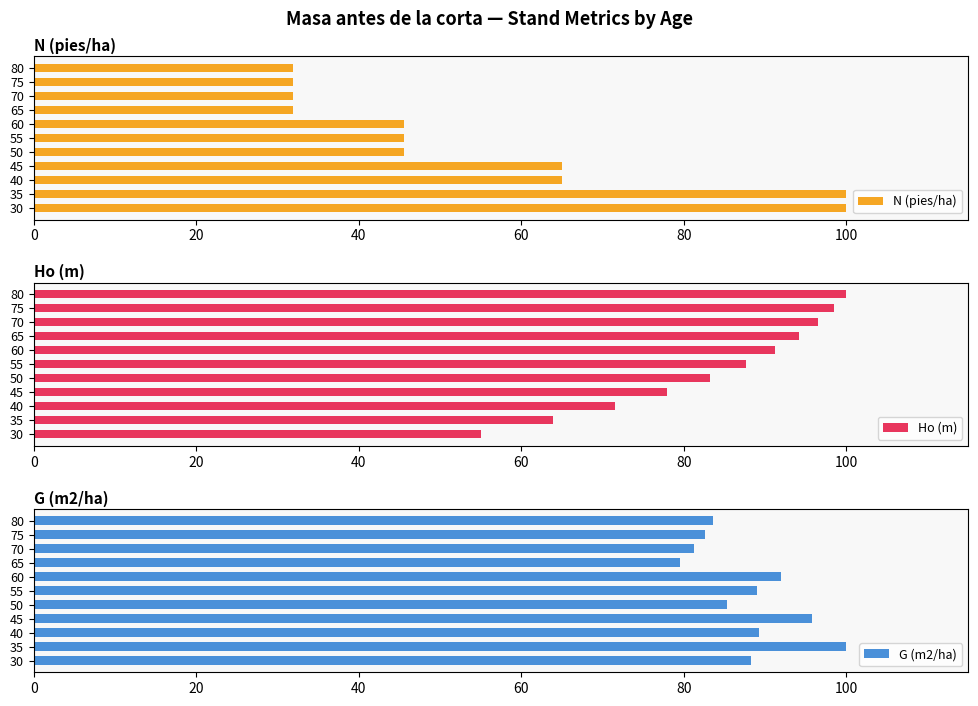

The value of N (pies/ha) at 65 is 15.3. True or false?

False